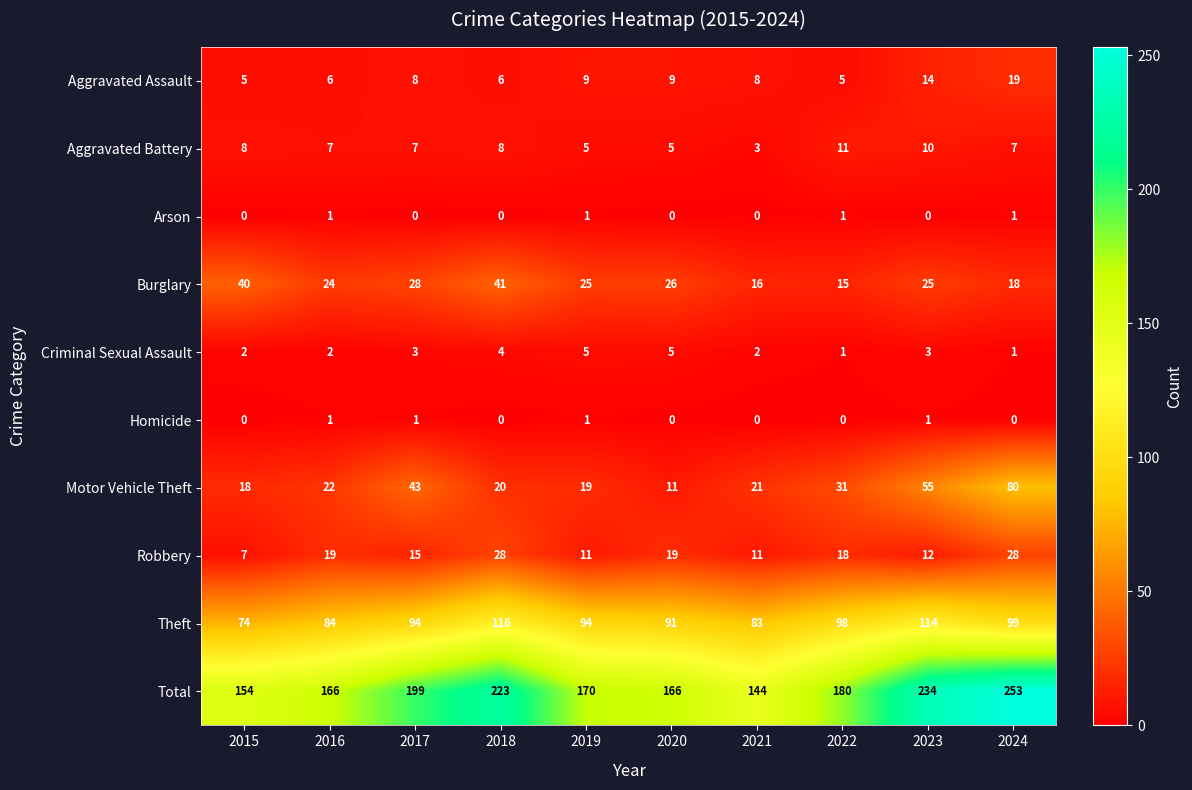

How many values in the Robbery series are below 18?

5